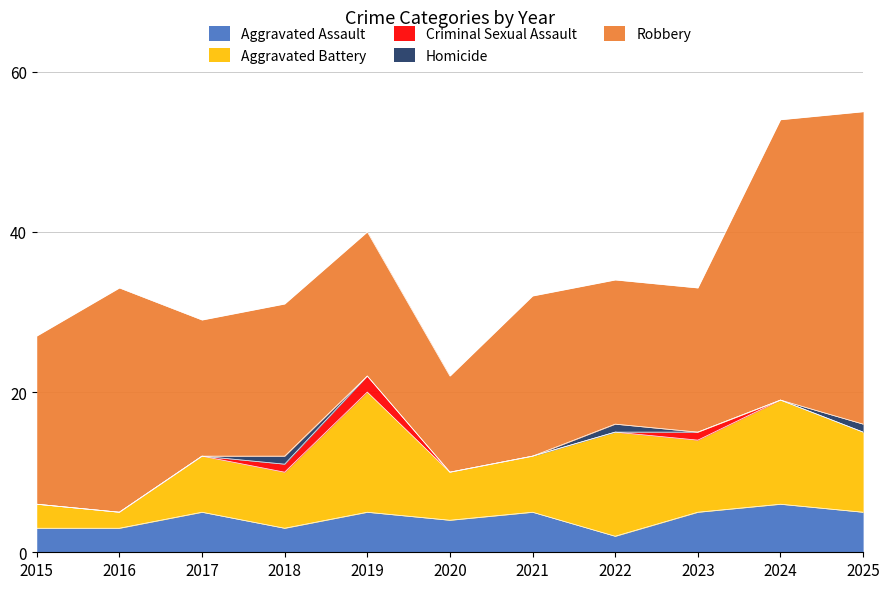

What is the spread (max minus min) of values at 2023?

18